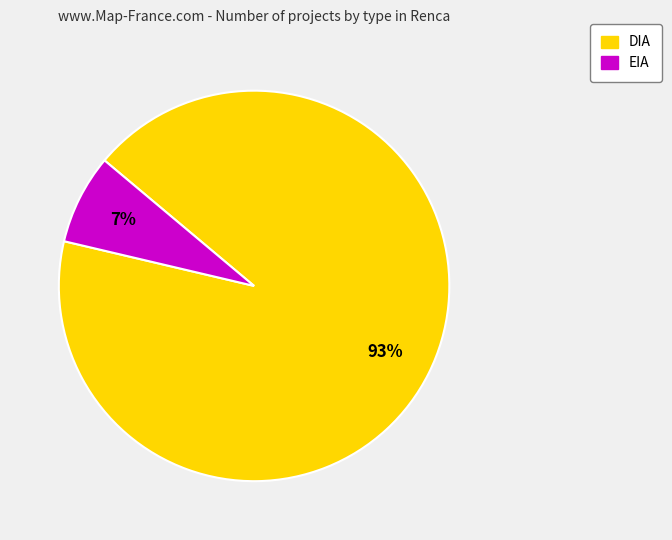

What percentage is the DIA slice, to the nearest percent?

93%